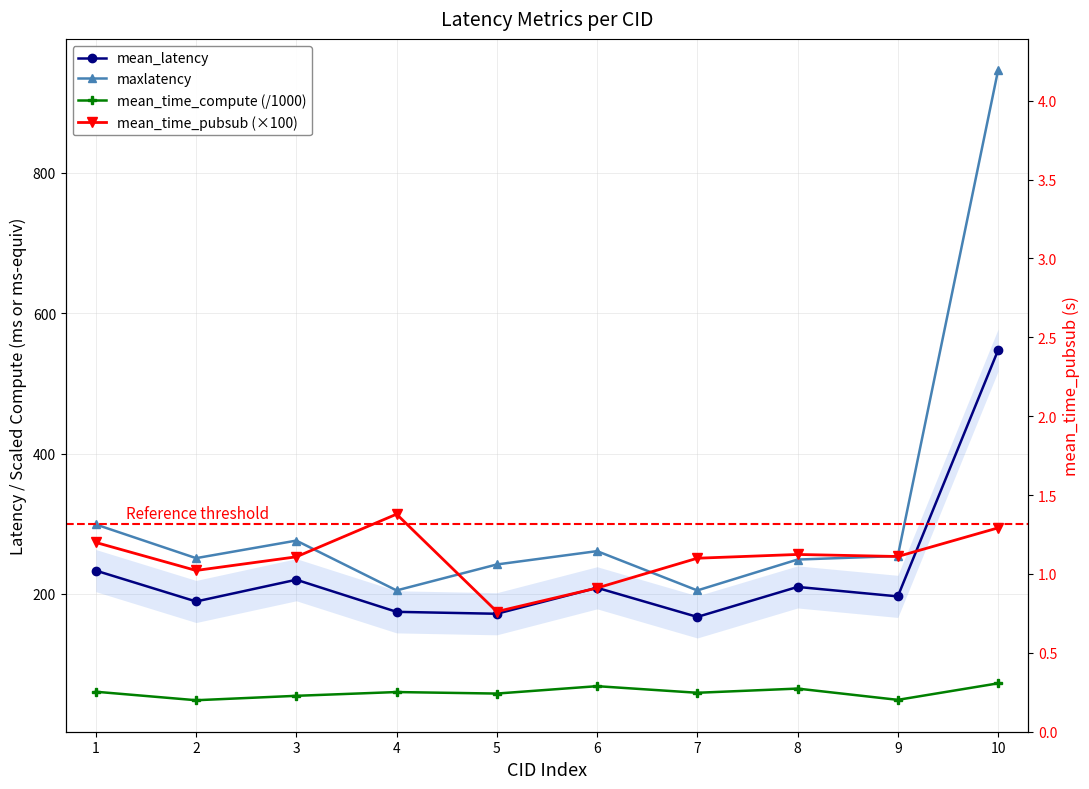

Reading left to right, list all the values displayed in this chart.

mean_latency: 233.2	189.2	220.2	174.5	171.8	208.8	167.2	210.0	196.5	547.2
maxlatency: 299.0	251.0	276.0	205.0	242.0	261.0	205.0	249.0	254.0	946.0
mean_time_compute (/1000): 60.6	48.5	54.8	60.2	58.0	68.6	59.2	65.1	49.1	72.6
mean_time_pubsub (×100): 273.3	233.5	252.9	313.7	174.9	208.5	250.9	256.3	253.4	294.1